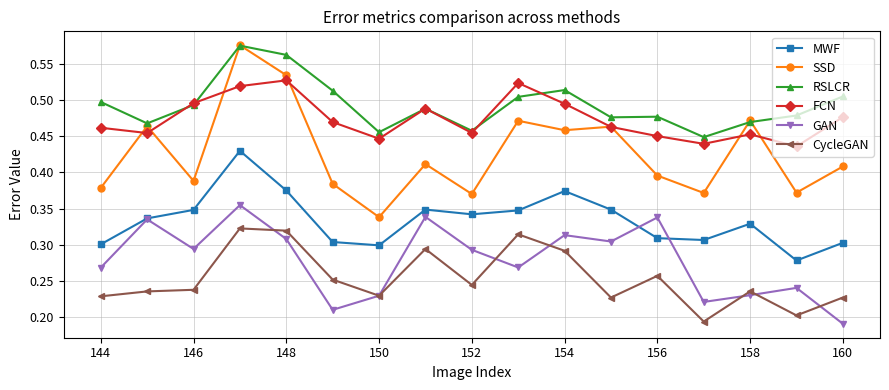

Which series has the largest total across all categories?

RSLCR